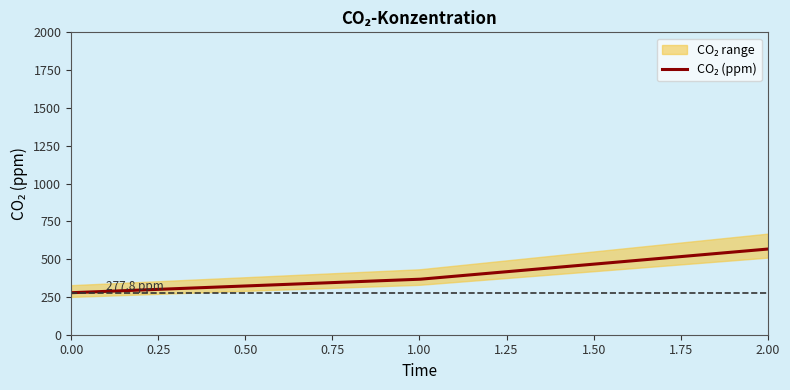

What is the value of the 1st point from the left?

277.8